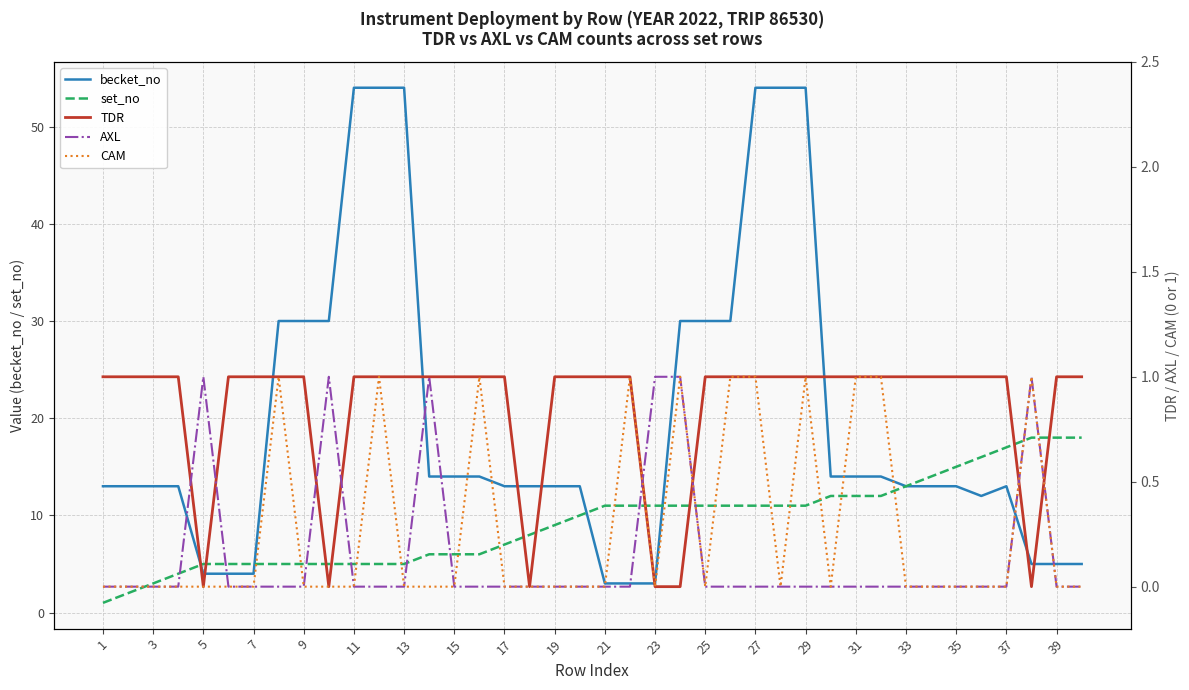

Is it true that set_no equals 7 at 7?

False